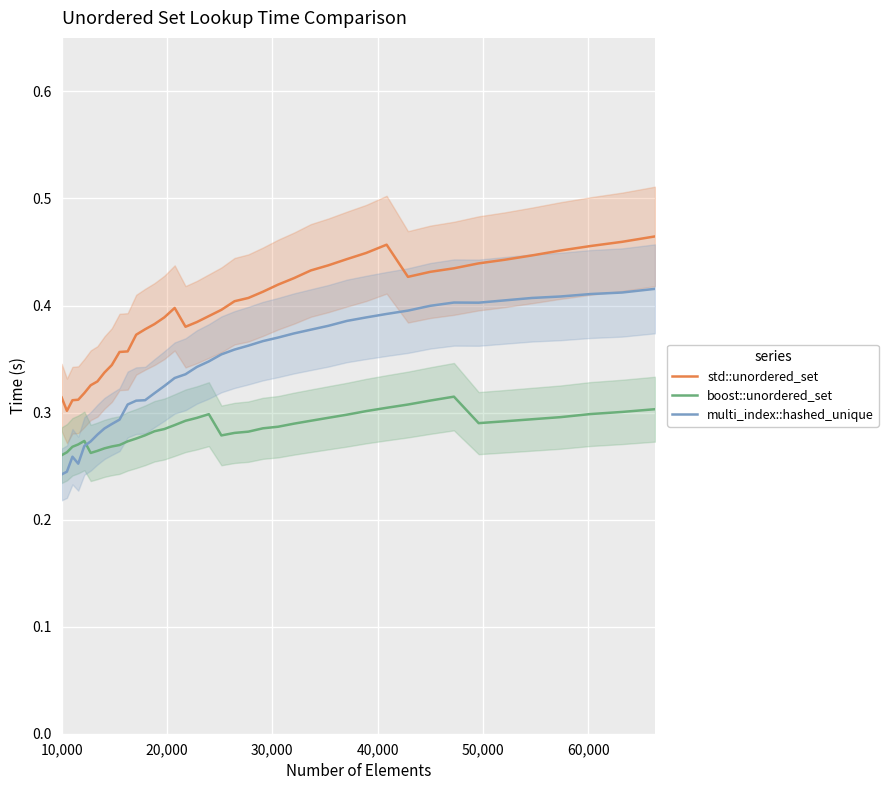

Which label corresponds to the smallest value in the chart?

10,000